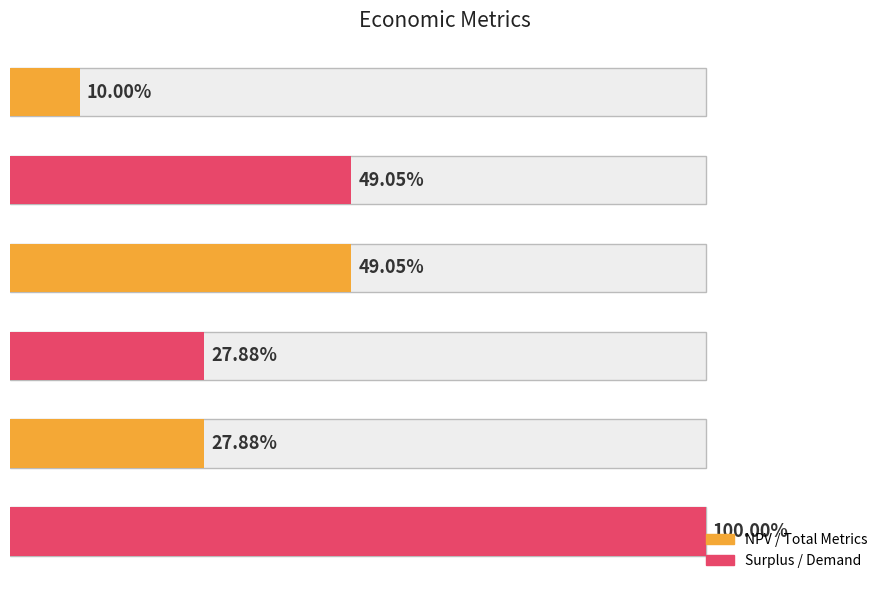

Reading left to right, what are all the values shown in this chart?

3688205.9	18093321.8	18093321.8	10285071.6	10285071.6	36885462.2